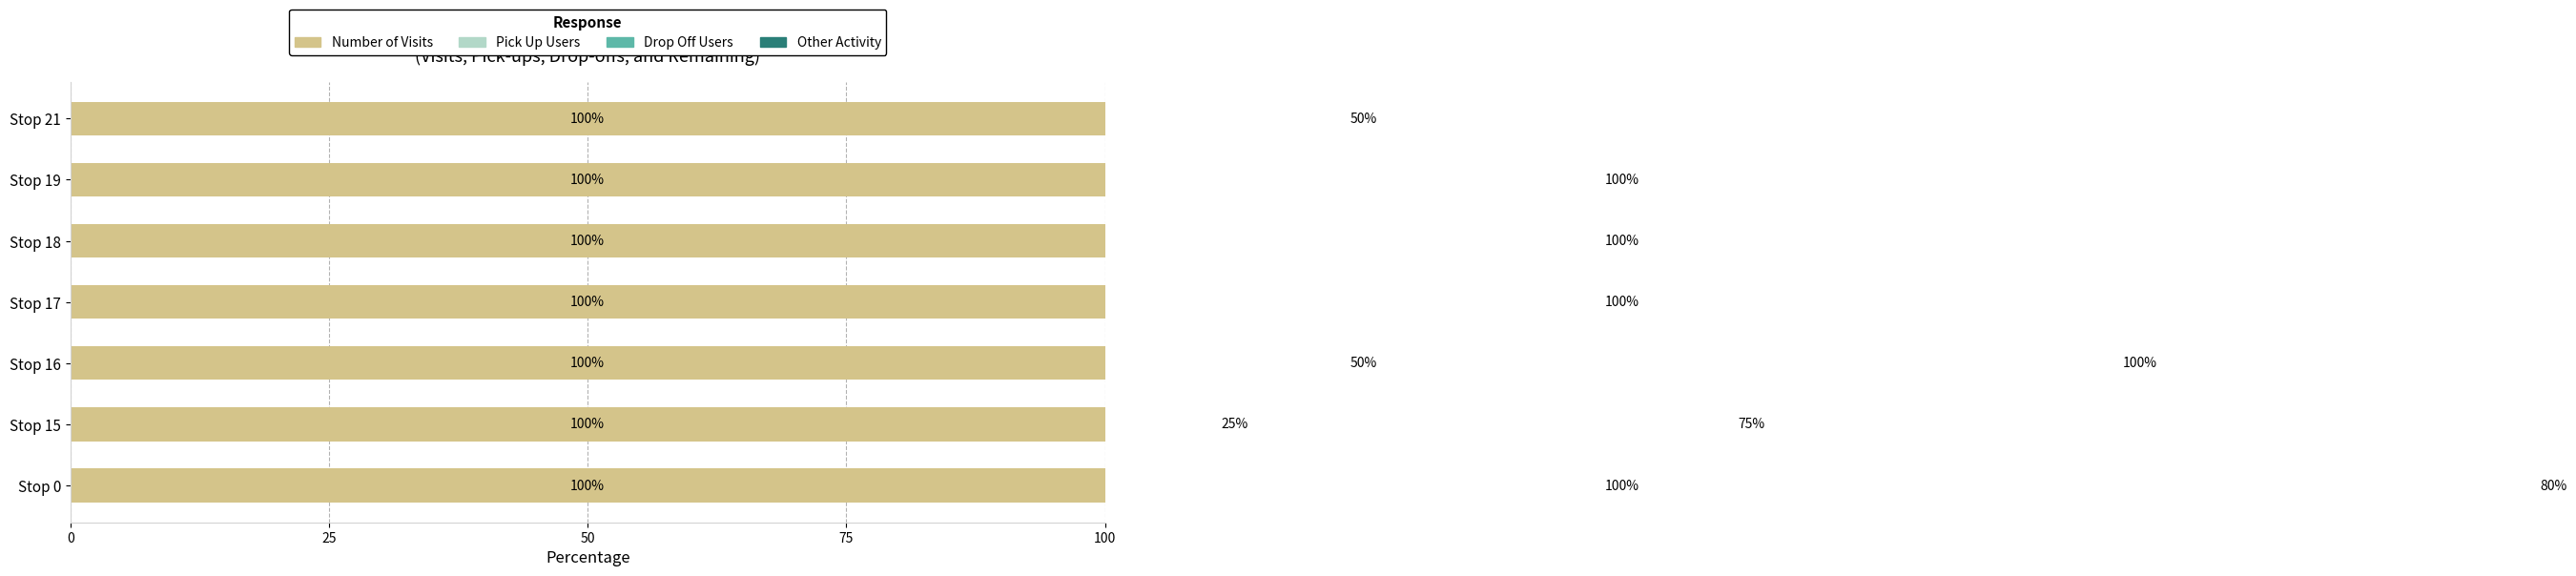

Which series has the largest range (max minus min)?

Pick Up Users